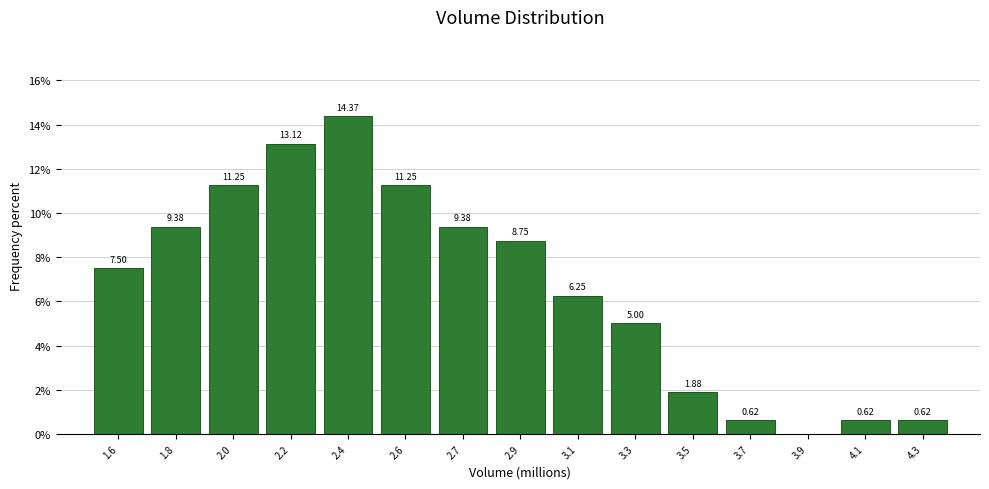

What is the sum of the values at 3.3 and 2.9?

13.8